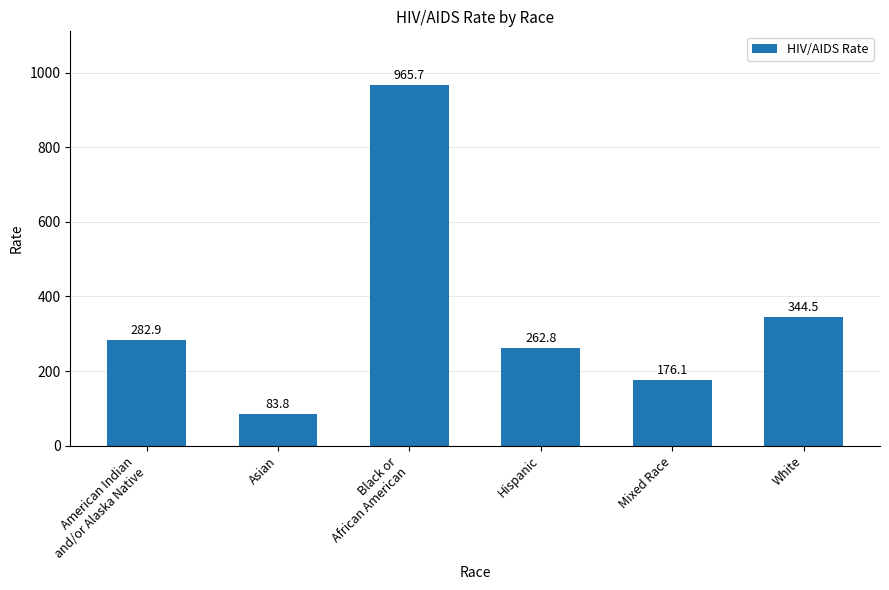

Is it true that the value at Mixed Race is 176.1?

True